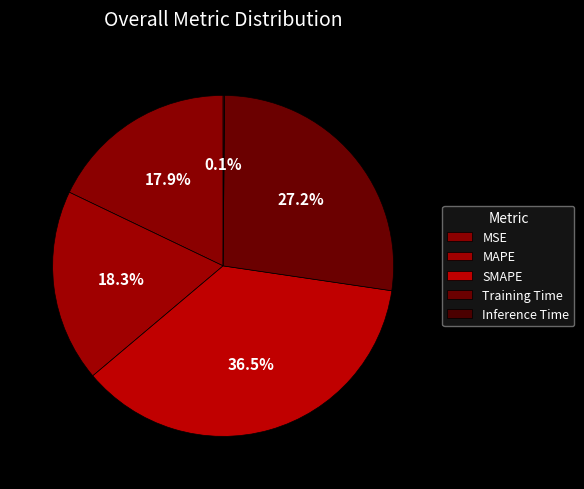

How much of the chart is everything except SMAPE?

63.5%